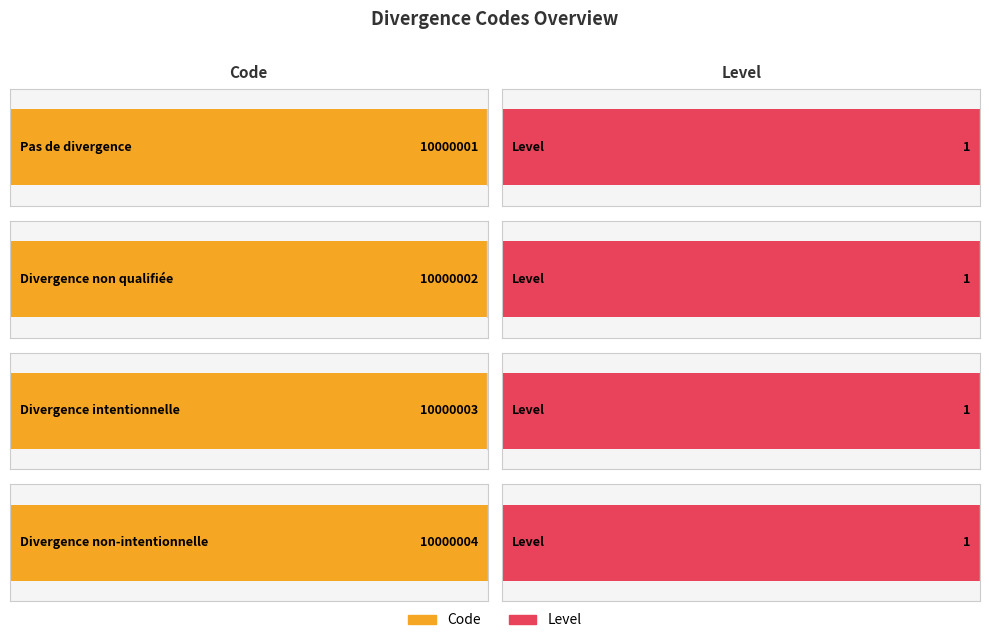

Where does the Code series first go above 10000003?

Divergence non-intentionnelle